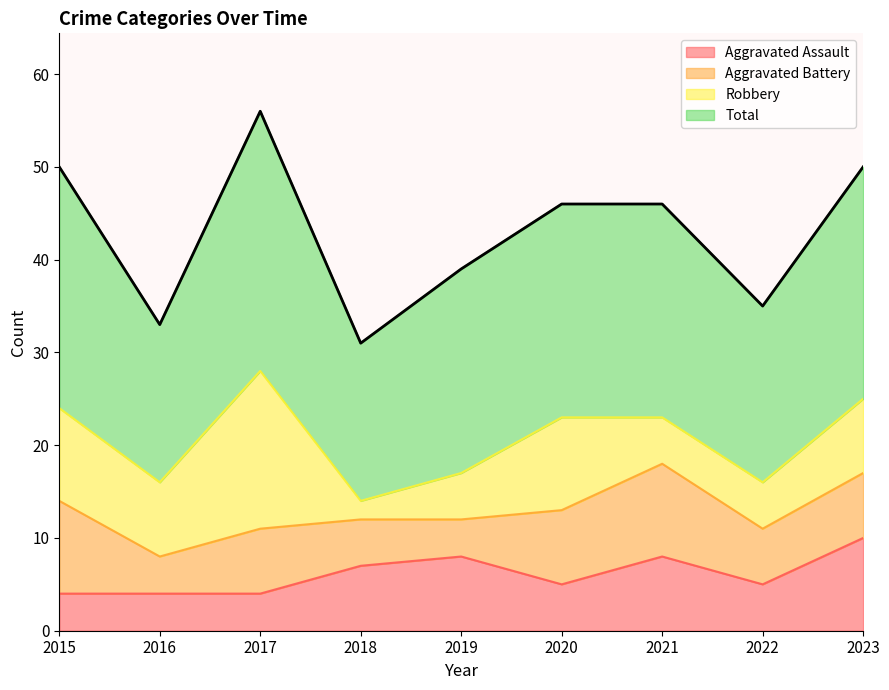

At which label does Aggravated Assault reach its peak?

2023